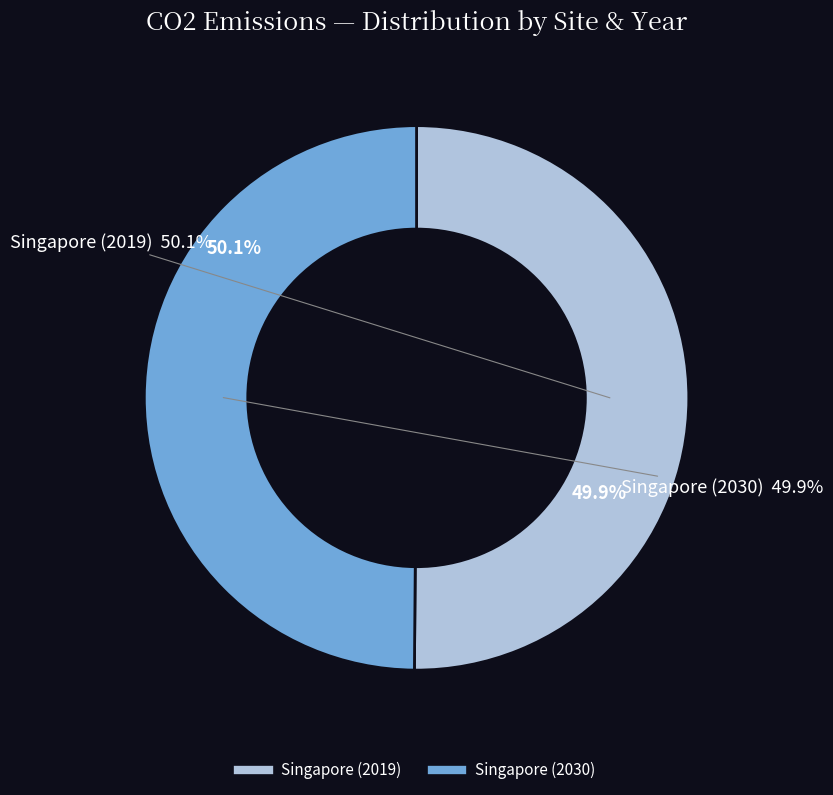

Which slice is the smallest?

Singapore (2030)